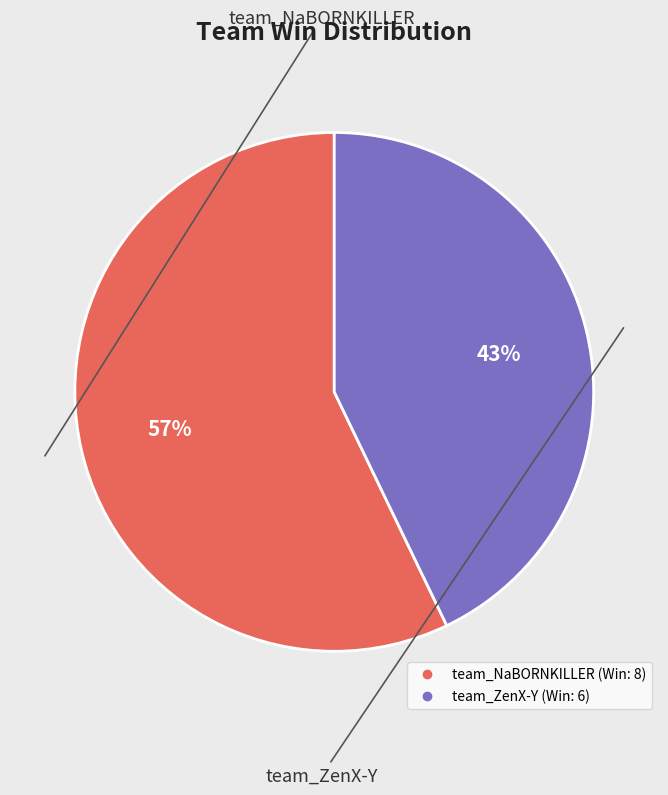

Which slice is the smallest?

team_ZenX-Y